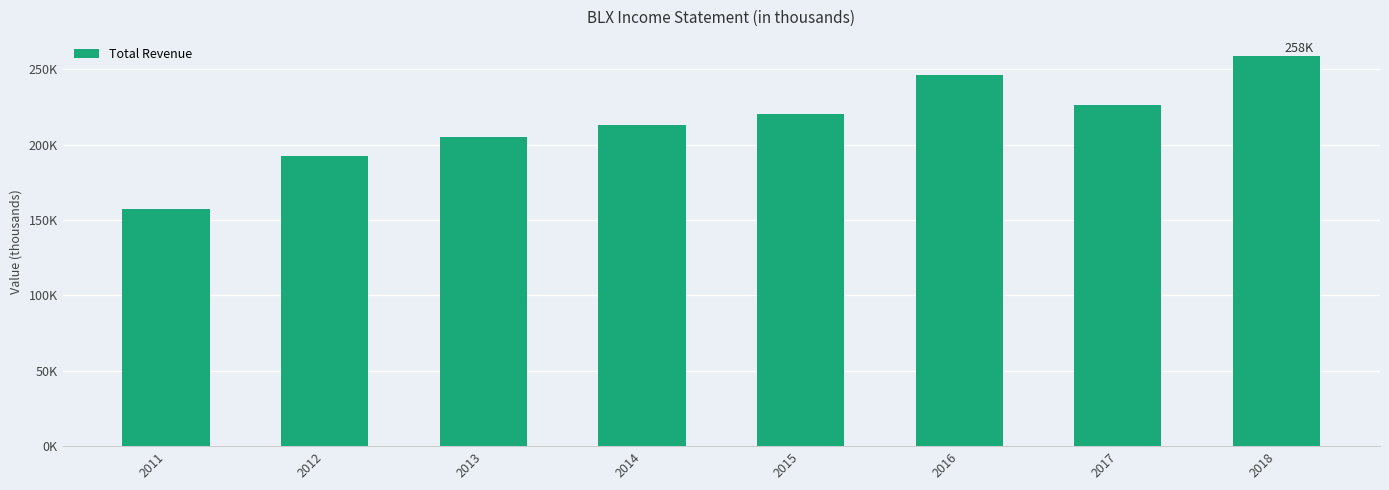

What is the smallest value displayed?

157400